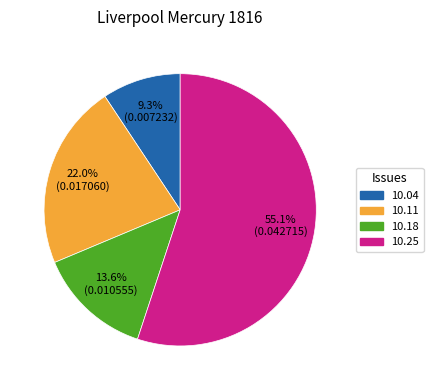

How many slices are in this pie chart?

4